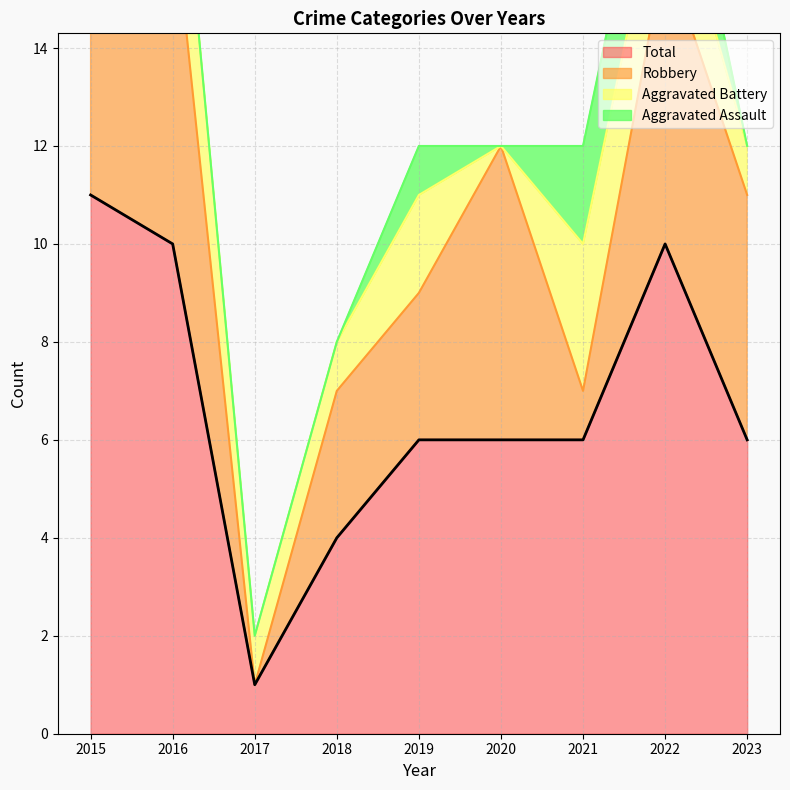

List the series in order of their overall mean, highest first.

Total, Robbery, Aggravated Battery, Aggravated Assault